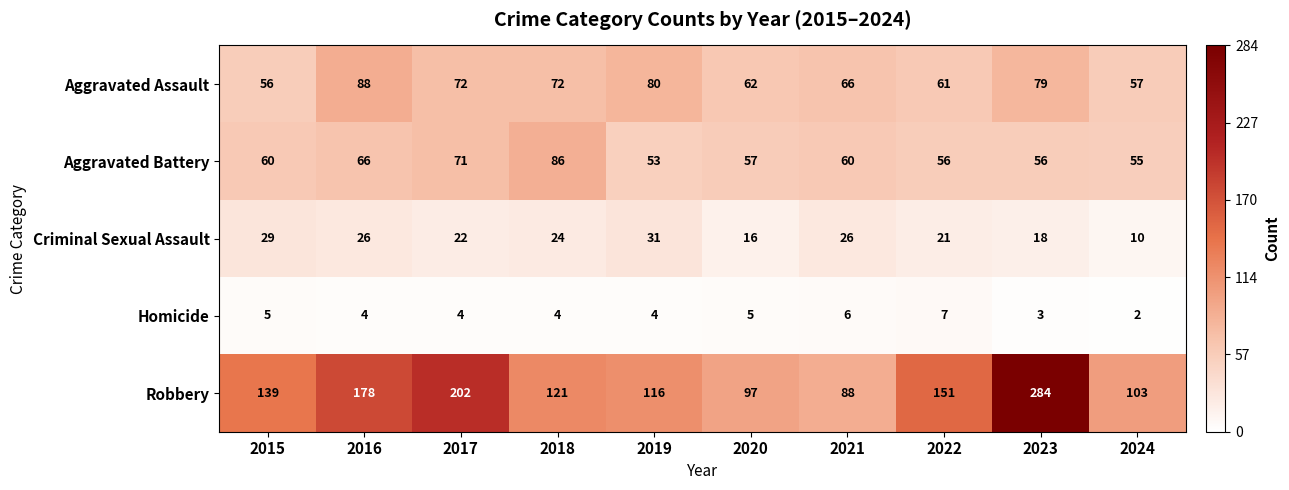

Count the Homicide values in the range 4 to 5.

6